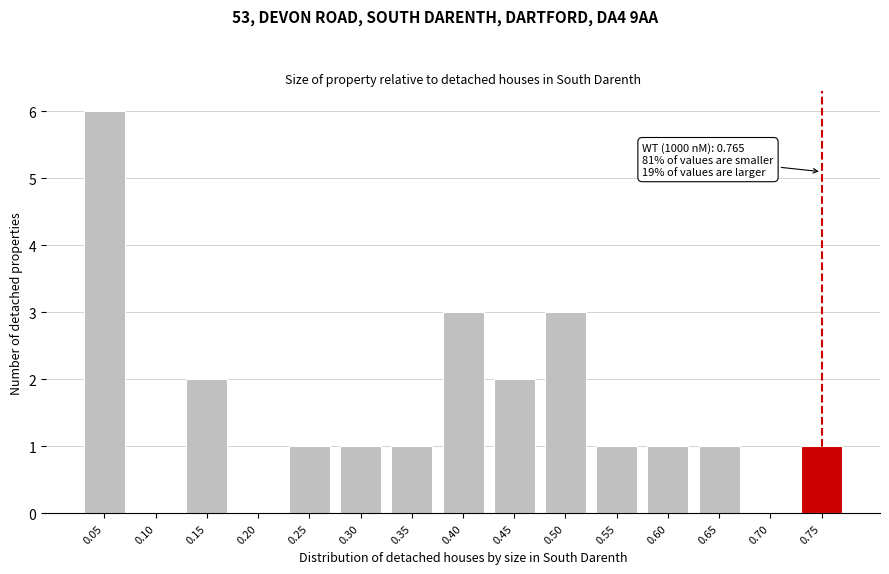

Reading left to right, extract all data points from this chart.

0.05=6	0.10=0	0.15=2	0.20=0	0.25=1	0.30=1	0.35=1	0.40=3	0.45=2	0.50=3	0.55=1	0.60=1	0.65=1	0.70=0	0.75=1